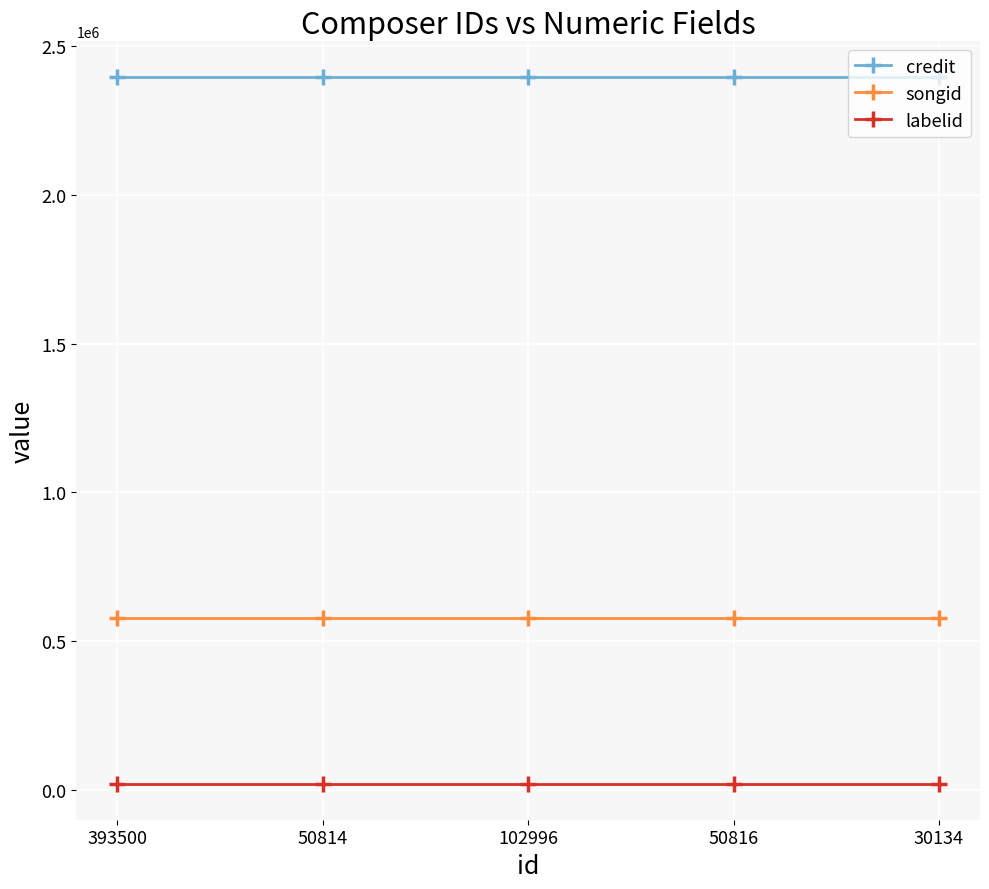

Does the chart have visible grid lines?

Yes